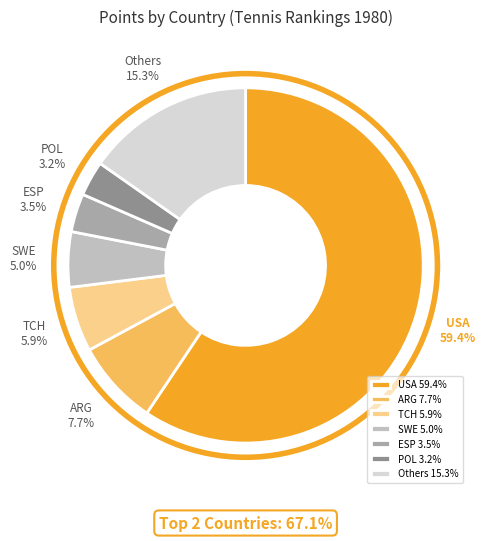

Does any single category account for the majority?

Yes